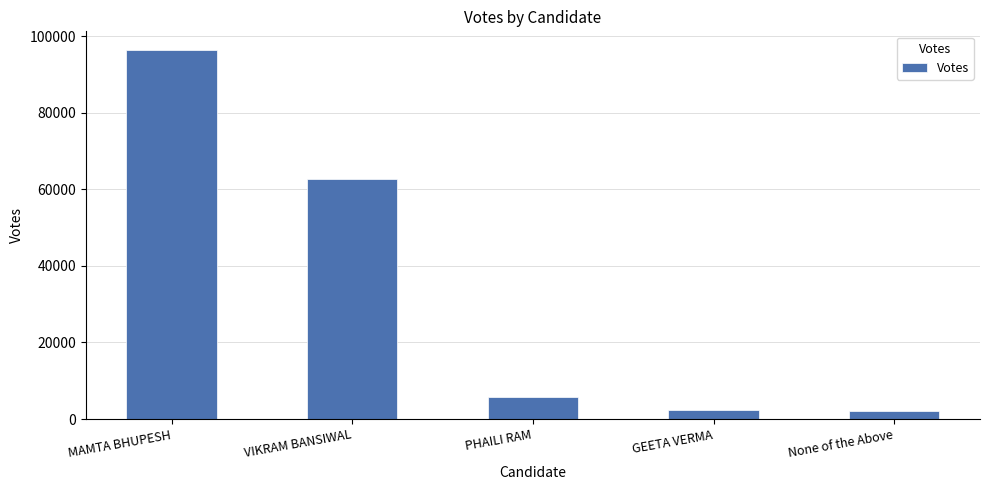

What position from the left is PHAILI RAM?

3